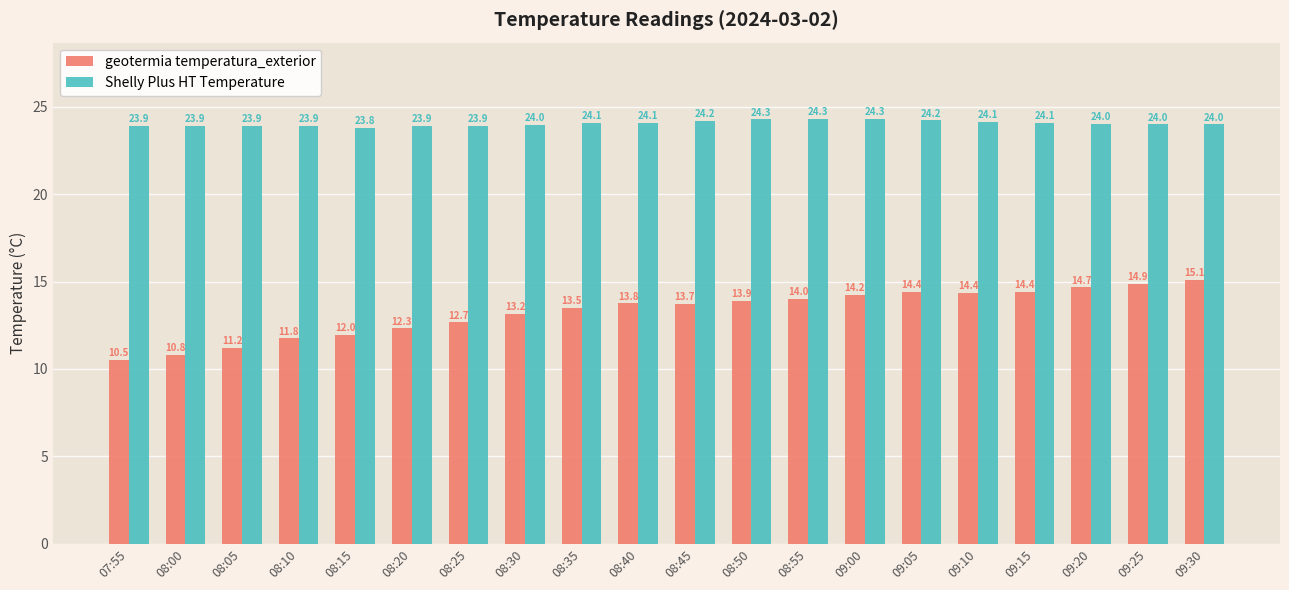

What is the difference between the maximum and minimum values in the geotermia temperatura_exterior series?

4.6